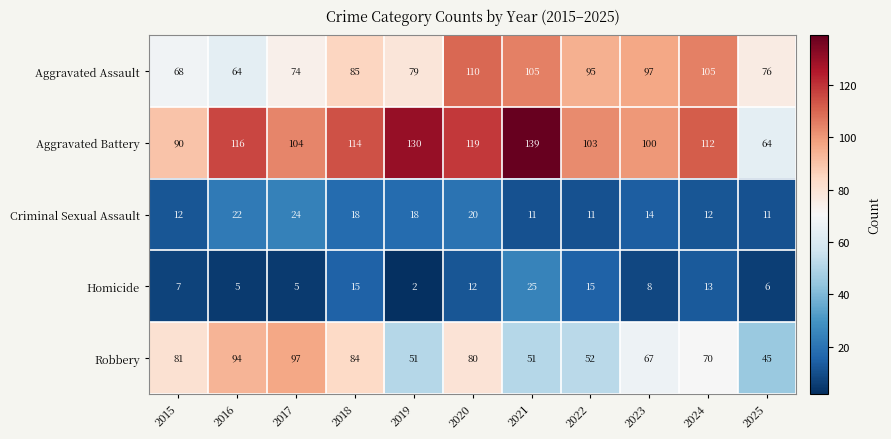

What is the highest value of the Aggravated Battery series?

139